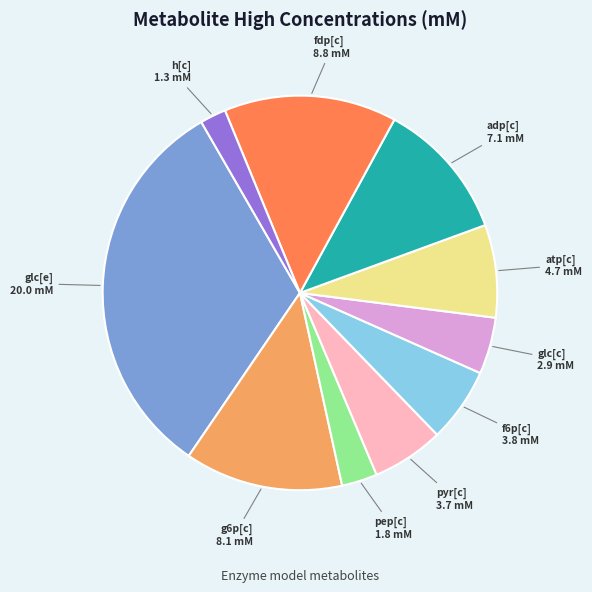

Is there any slice that represents more than half of the pie?

No